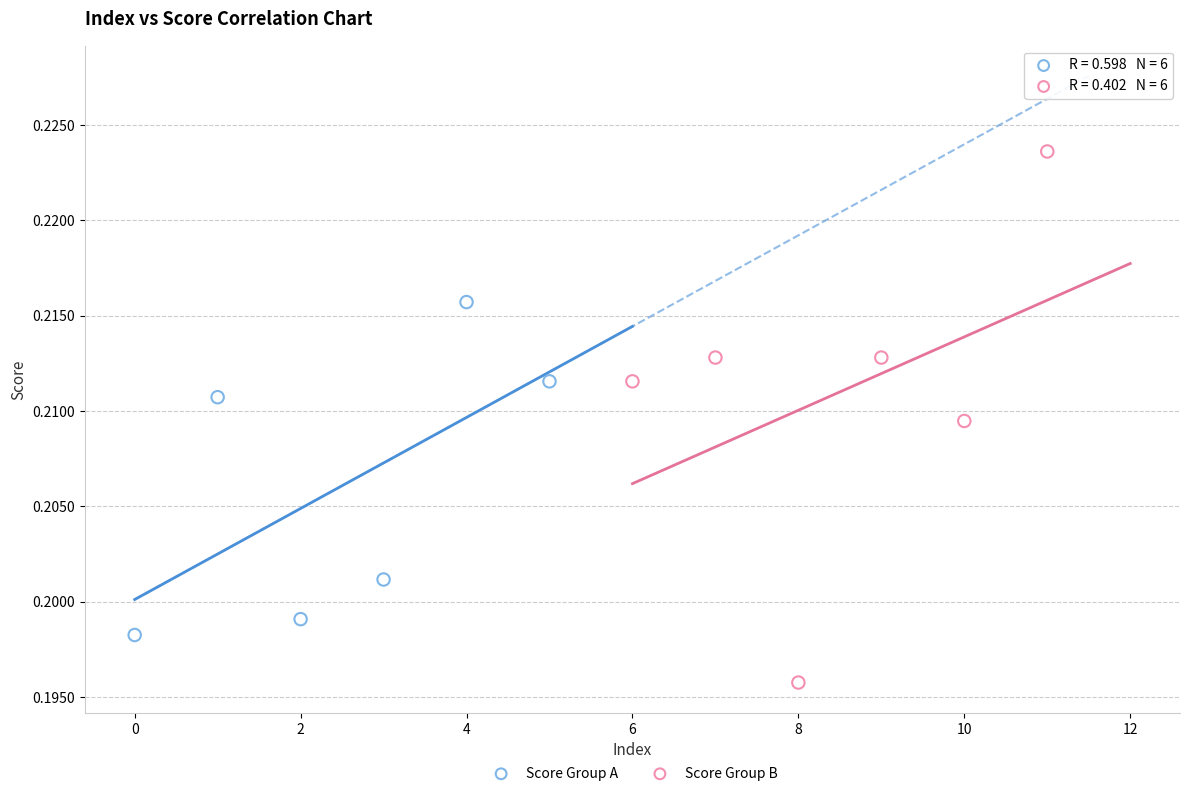

Which series contains the highest Y value?

Score Group B